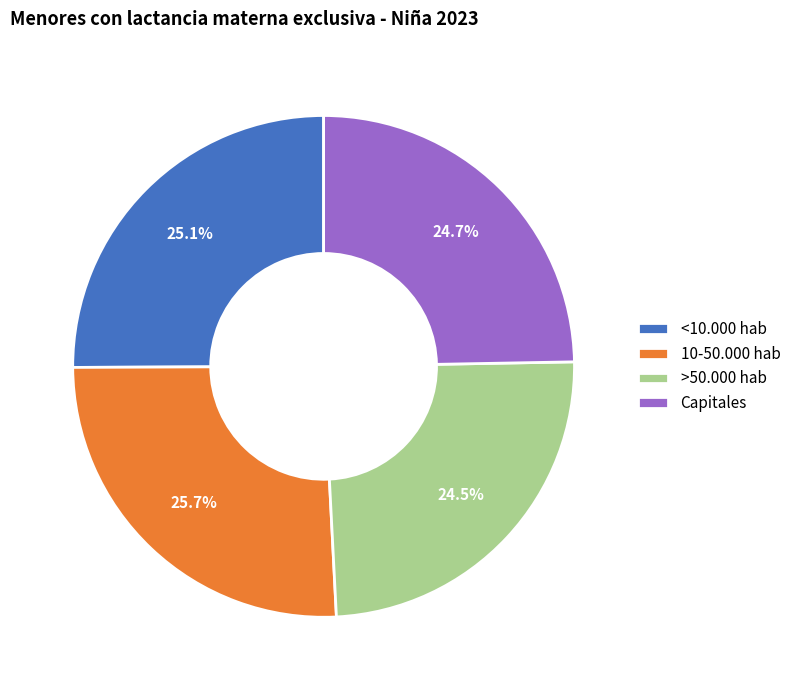

The Capitales slice represents 25% of the pie. True or false?

True